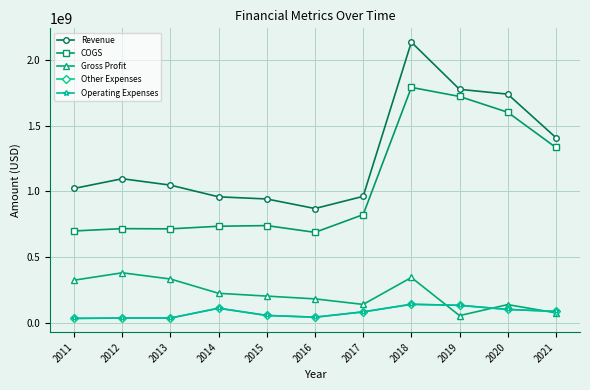

What is the sum of all COGS values?

11555675000